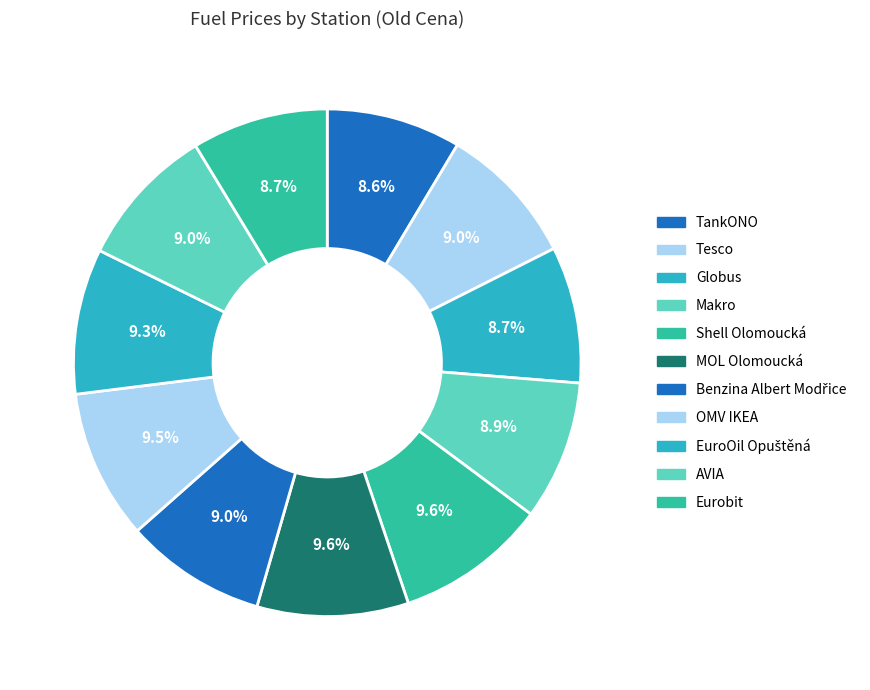

To the nearest percent, what portion does OMV IKEA represent?

10%